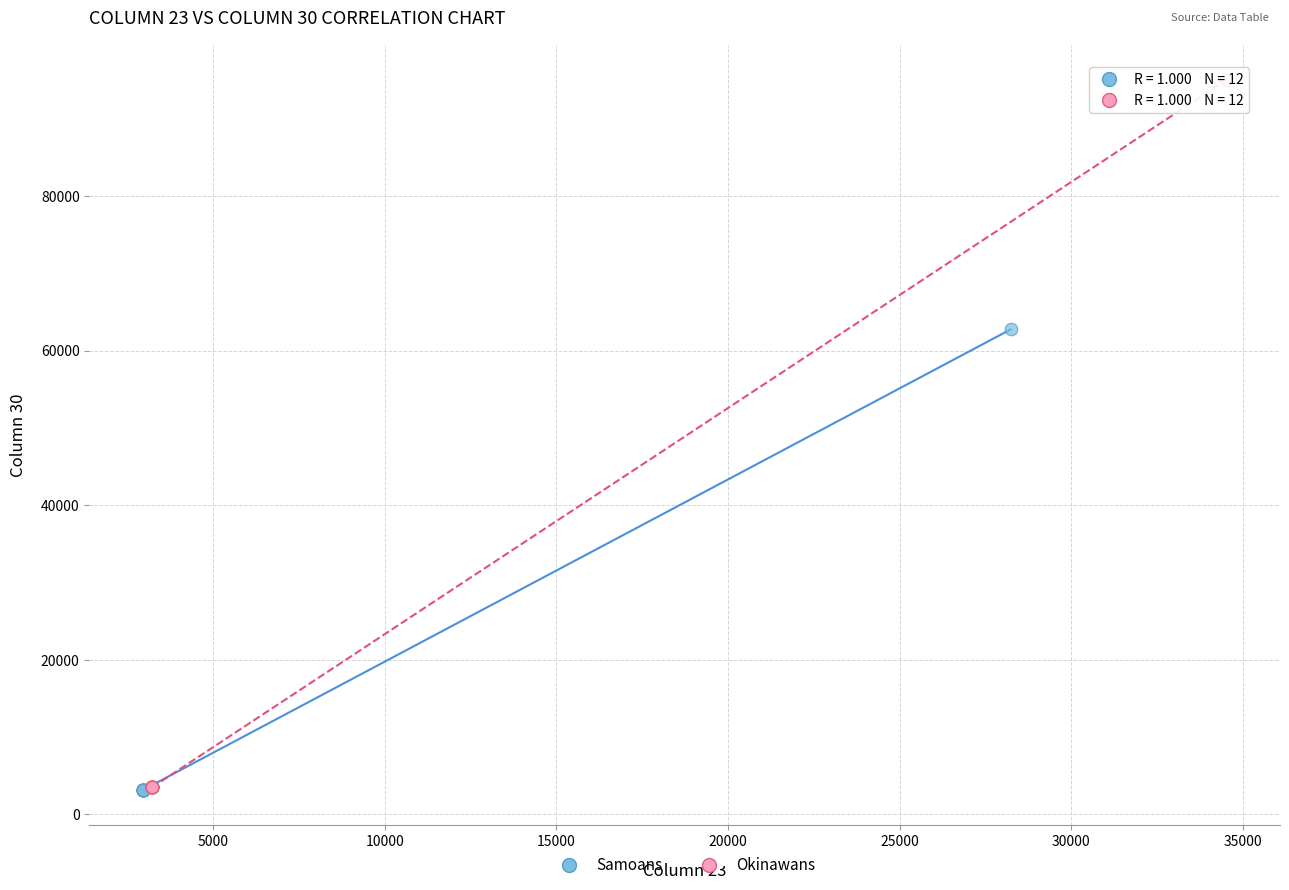

Which series contains the highest Y value?

Okinawans